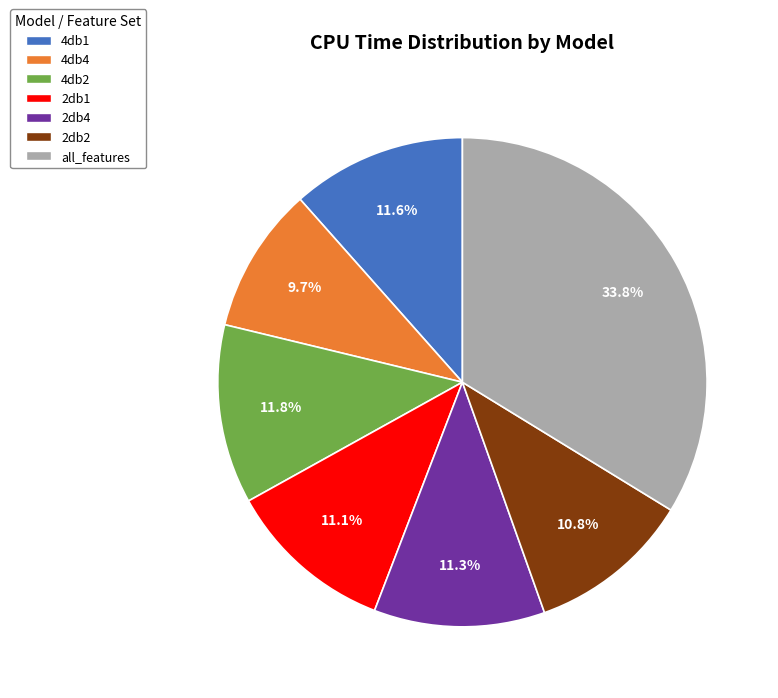

Is it true that 2db2 is 2% of the pie?

False